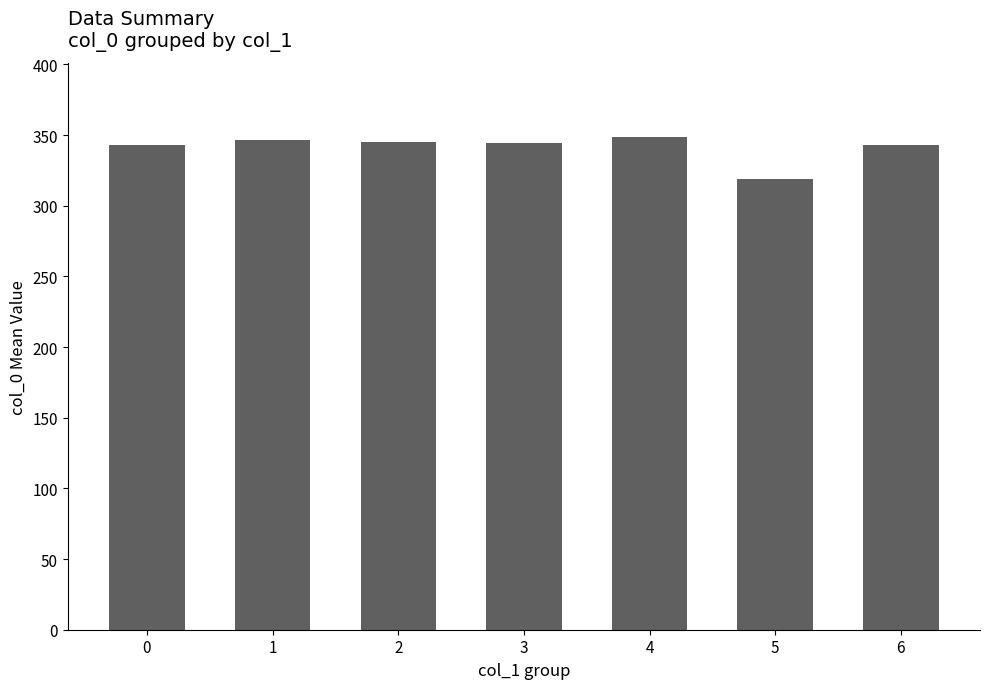

Does the chart contain stacked bars?

No